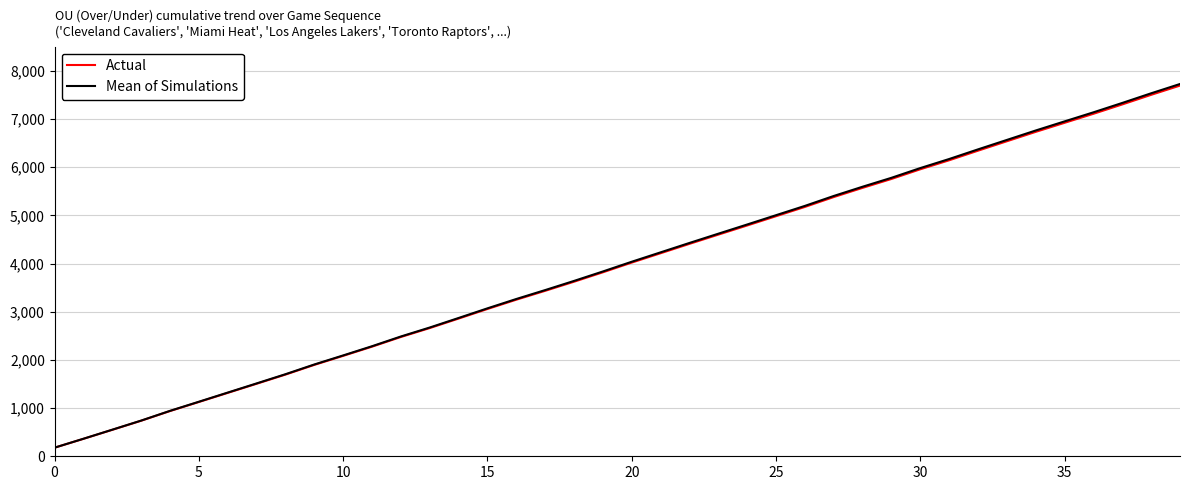

Which series has the widest spread of values?

Mean of Simulations